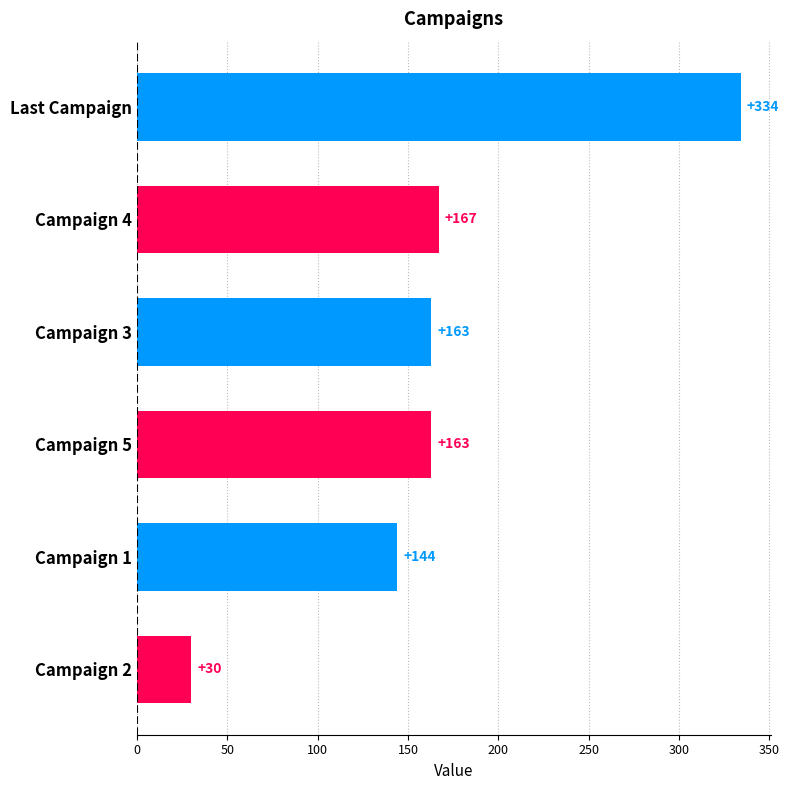

Are the bars horizontal?

Yes